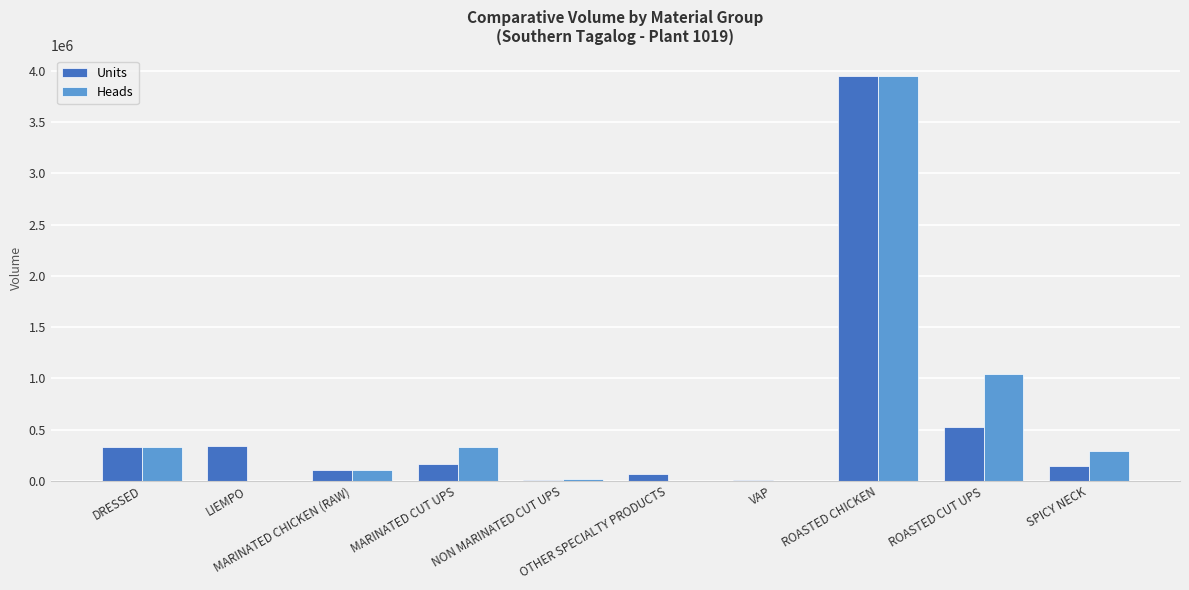

The Units series shows 166297.5 at MARINATED CUT UPS. True or false?

True